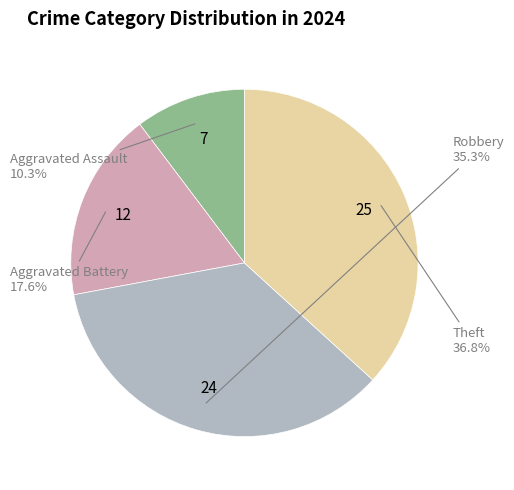

Does any single category account for the majority?

No